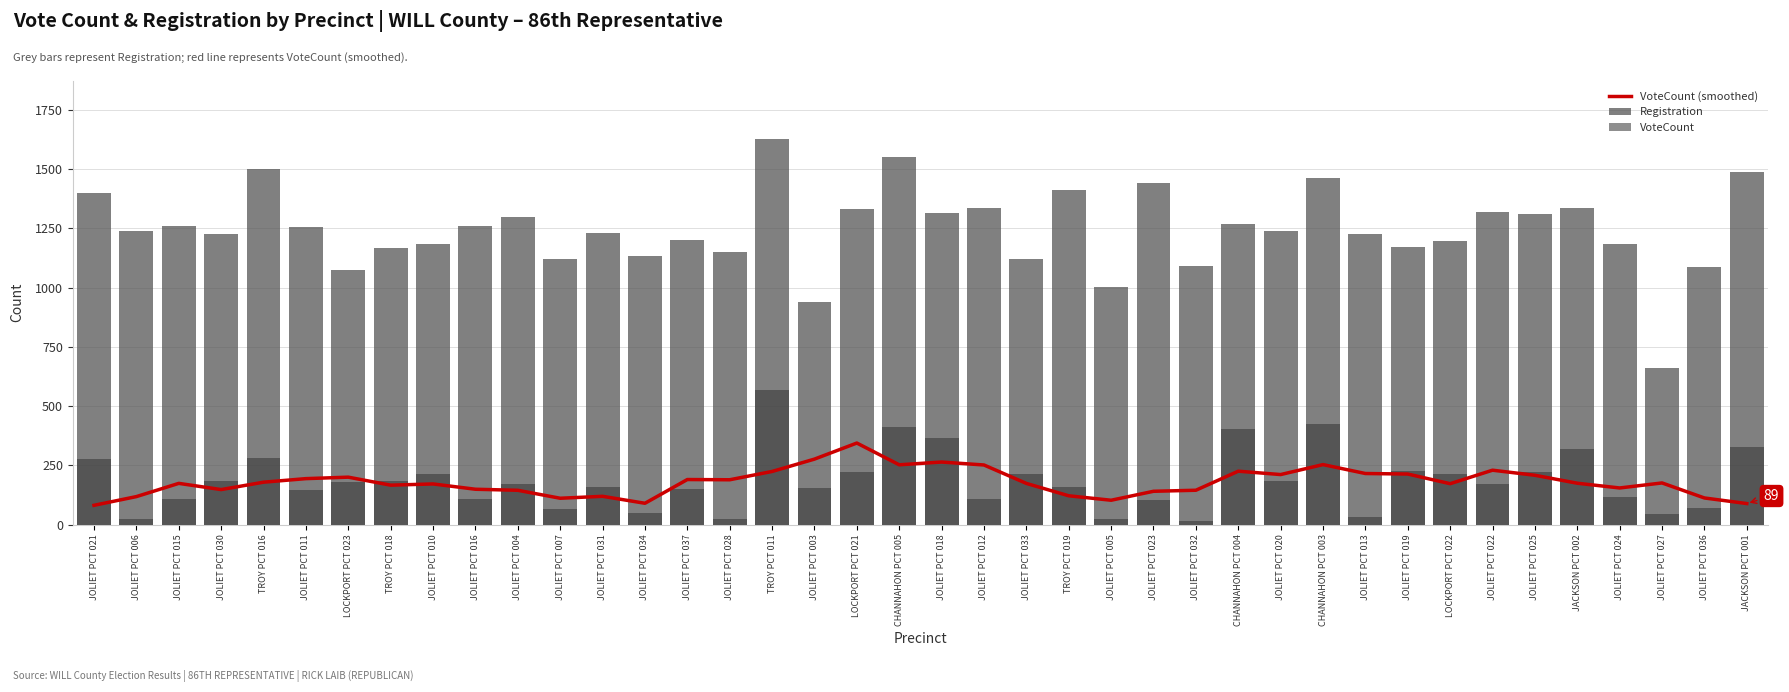

What are all the series names shown in the legend?

VoteCount (smoothed), Registration, VoteCount